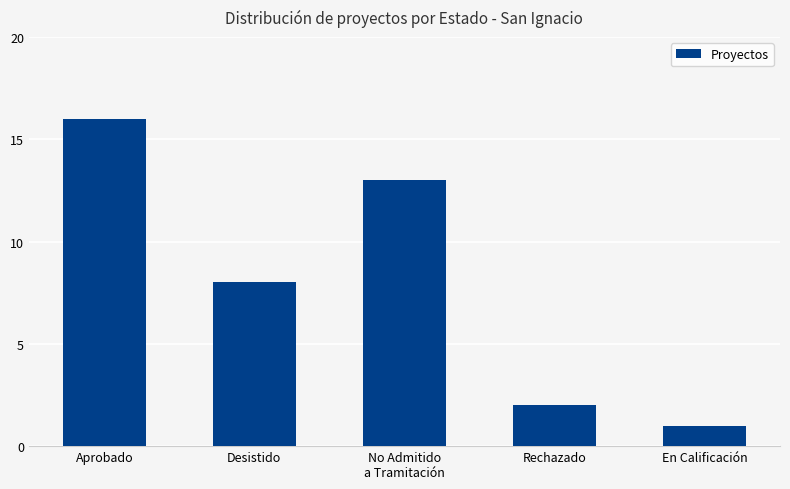

Which category has the lowest value across all series?

En Calificación